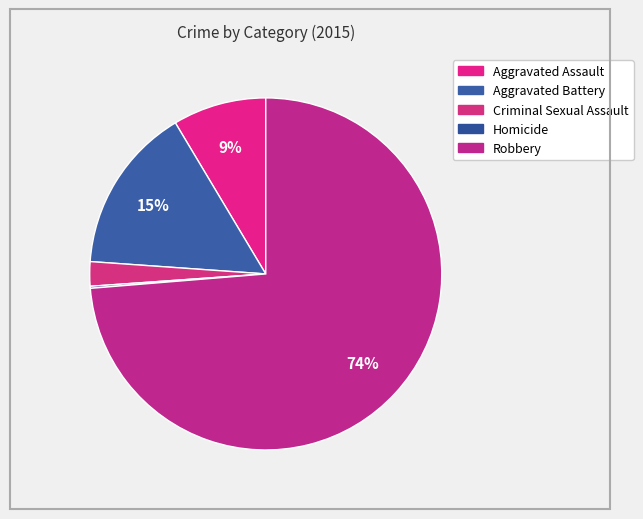

Rank the categories by value from lowest to highest.

Homicide, Criminal Sexual Assault, Aggravated Assault, Aggravated Battery, Robbery